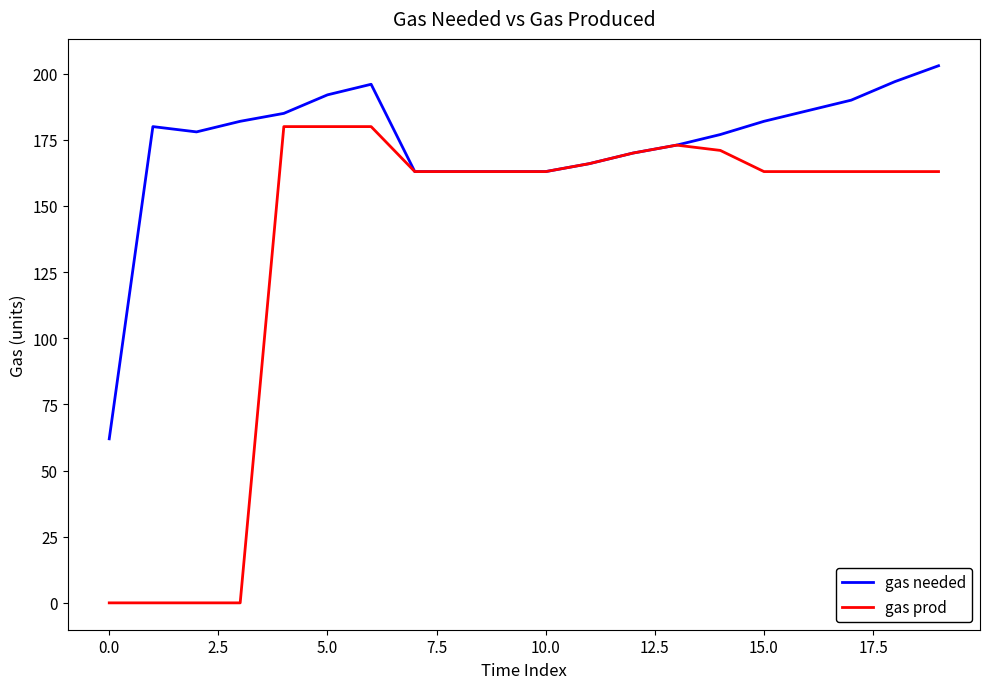

Rank the series by their average value, from highest to lowest.

gas needed, gas prod